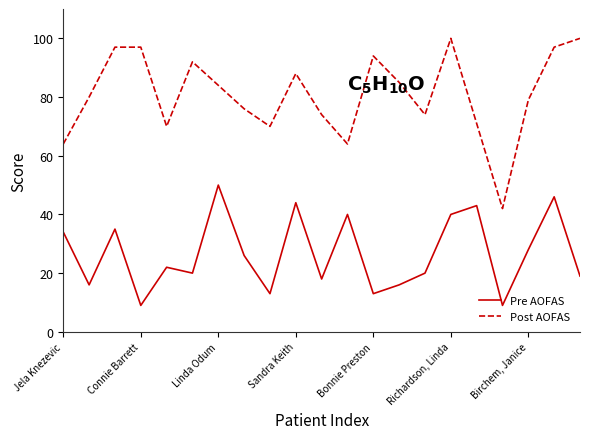

Which series has the largest range (max minus min)?

Post AOFAS